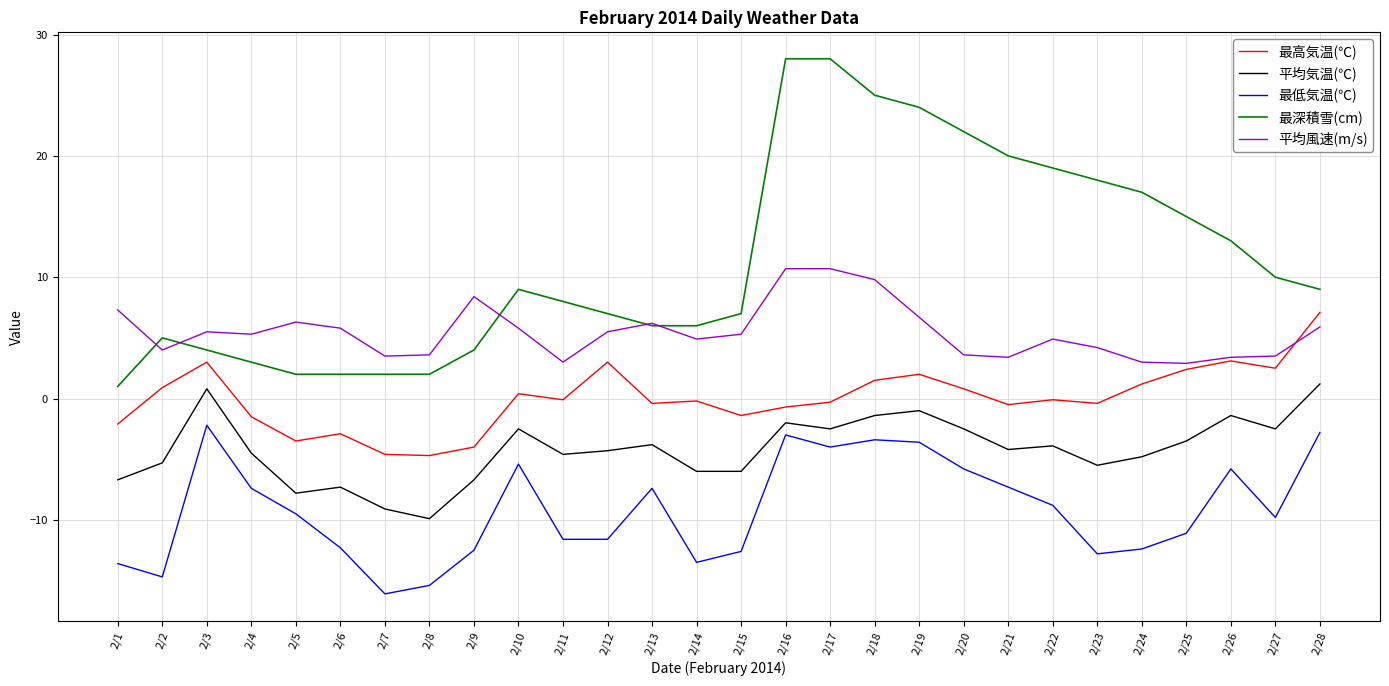

True or false: 最低気温(℃) and 最深積雪(cm) cross at least once.

False